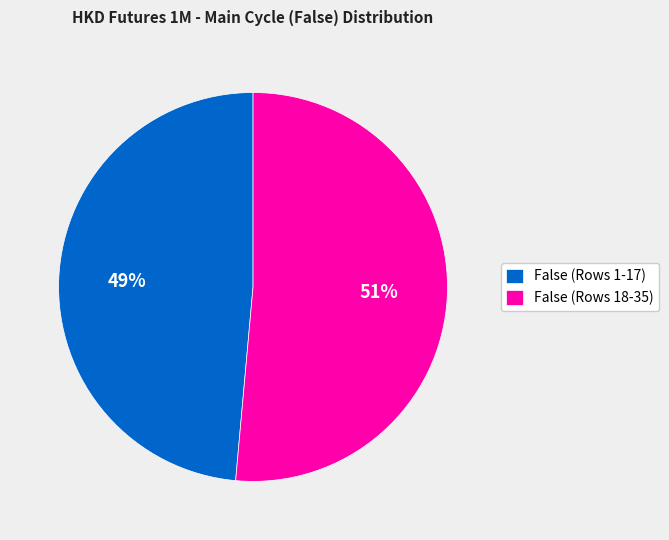

What percentage is the False (Rows 1-17) slice, to the nearest percent?

49%